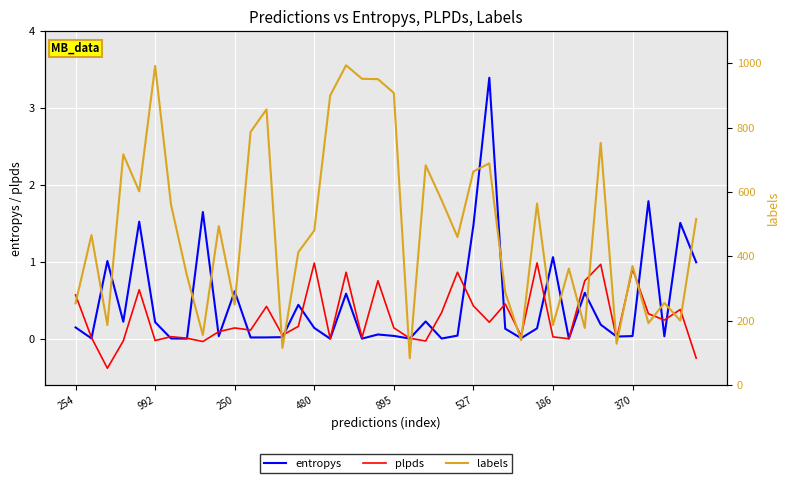

How many values in the labels series exceed 480?

19